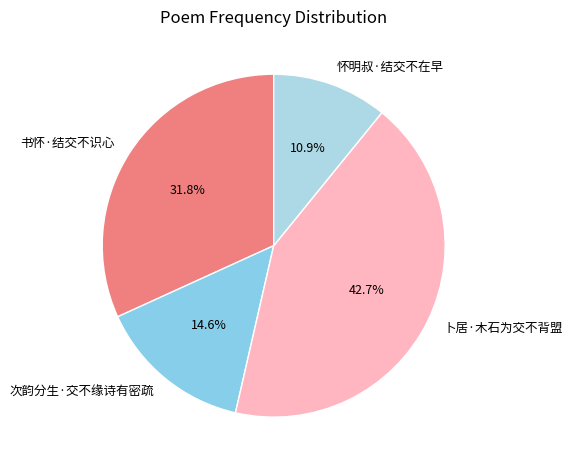

Count the number of slices in the pie.

4